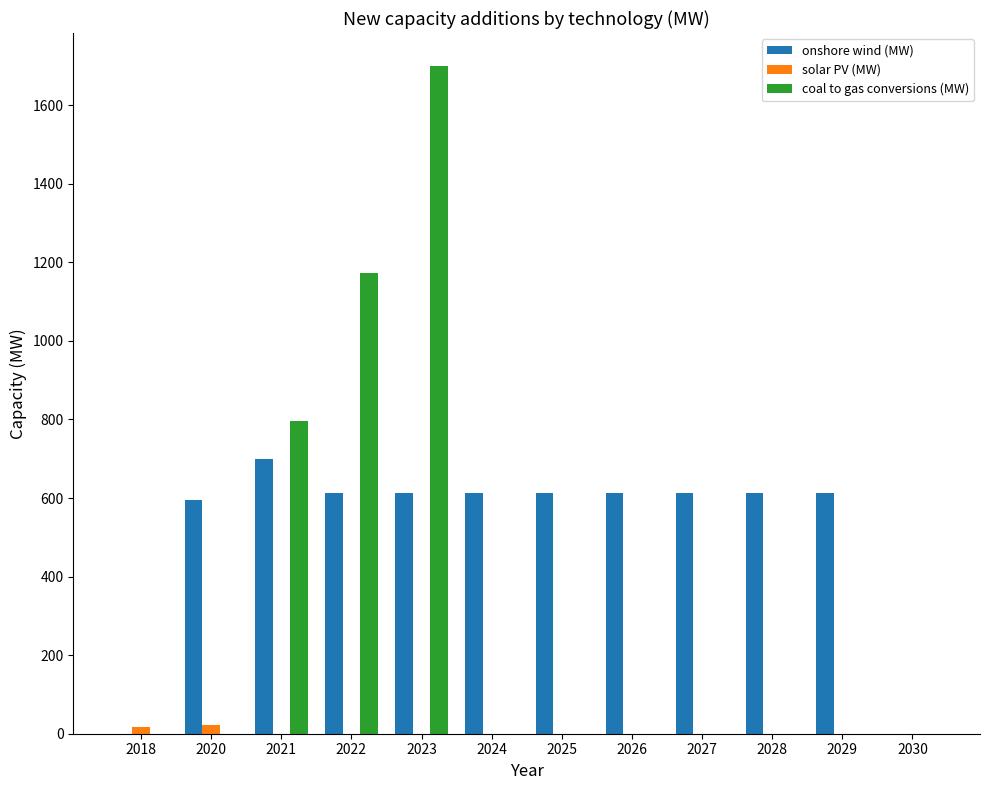

What is the sum of all coal to gas conversions (MW) values?

3670.0